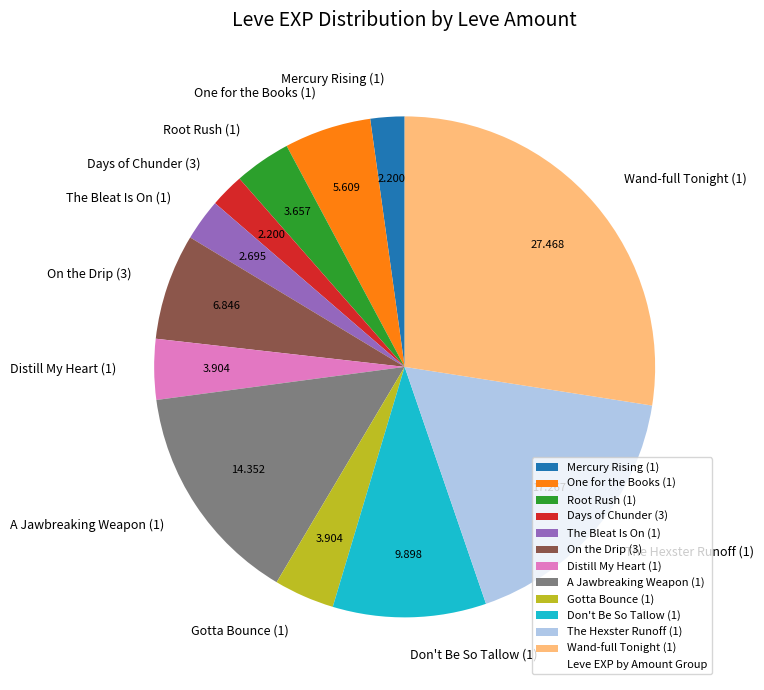

Do Don't Be So Tallow (1) and Days of Chunder (3) together represent more than half of the pie?

No